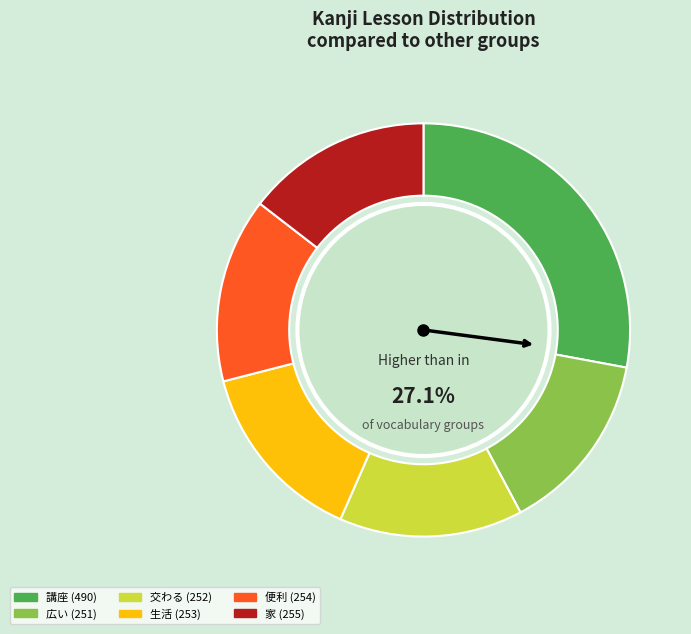

Rank the categories by value from highest to lowest.

講座, 家, 便利, 生活, 交わる, 広い